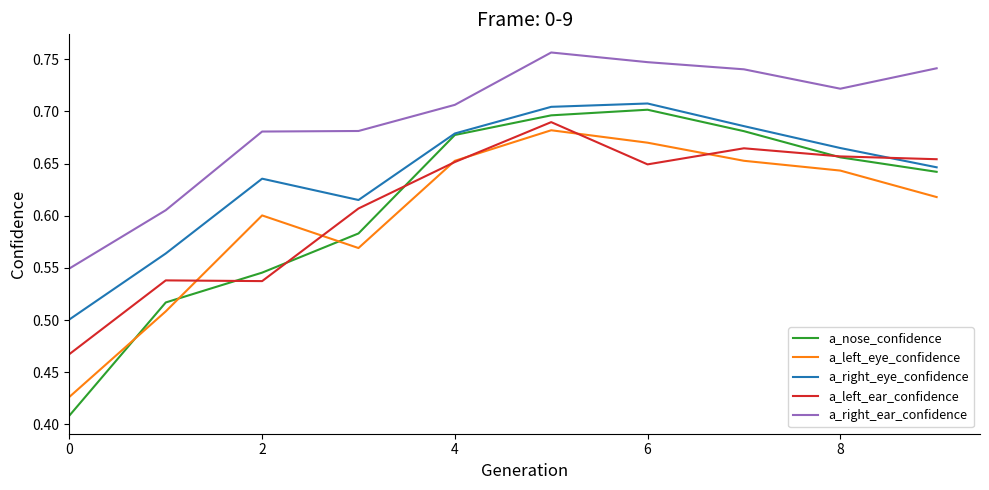

True or false: a_left_eye_confidence and a_left_ear_confidence intersect in this chart.

True